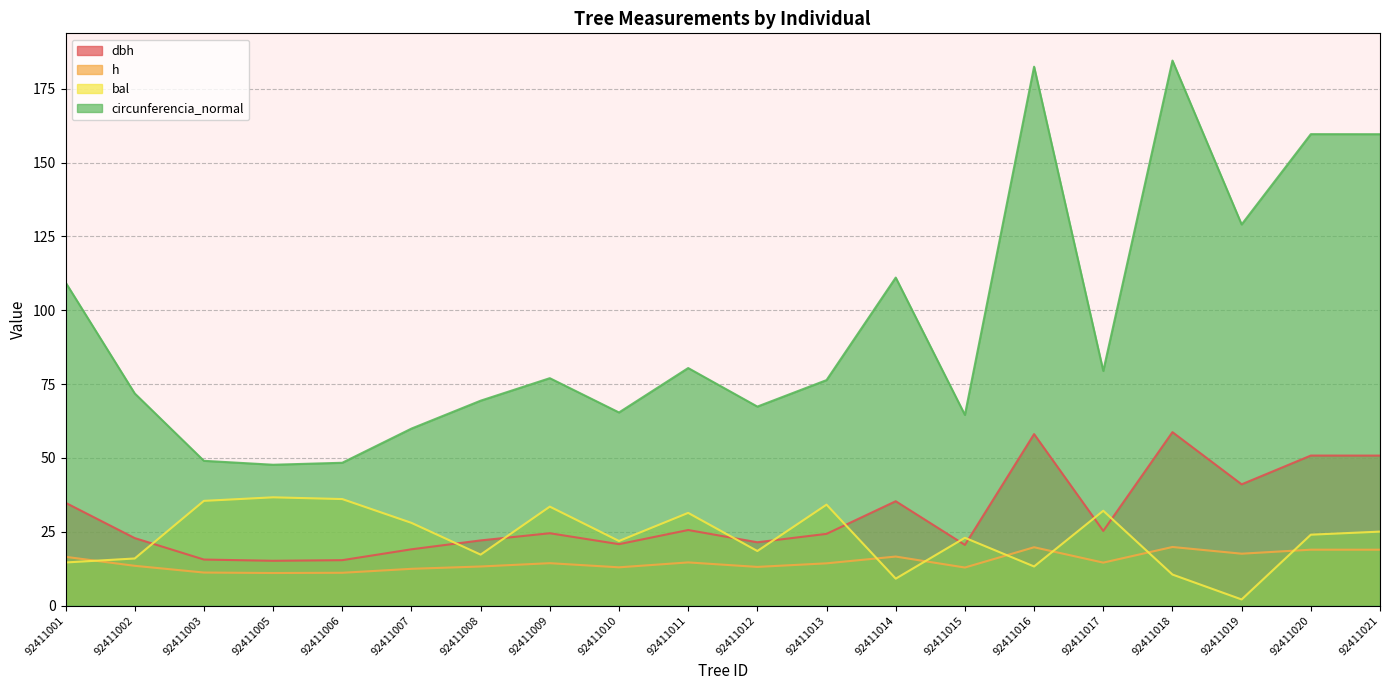

List the labels in order of h value, largest first.

92411018, 92411016, 92411020, 92411021, 92411019, 92411014, 92411001, 92411011, 92411017, 92411009, 92411013, 92411002, 92411008, 92411012, 92411010, 92411015, 92411007, 92411003, 92411006, 92411005